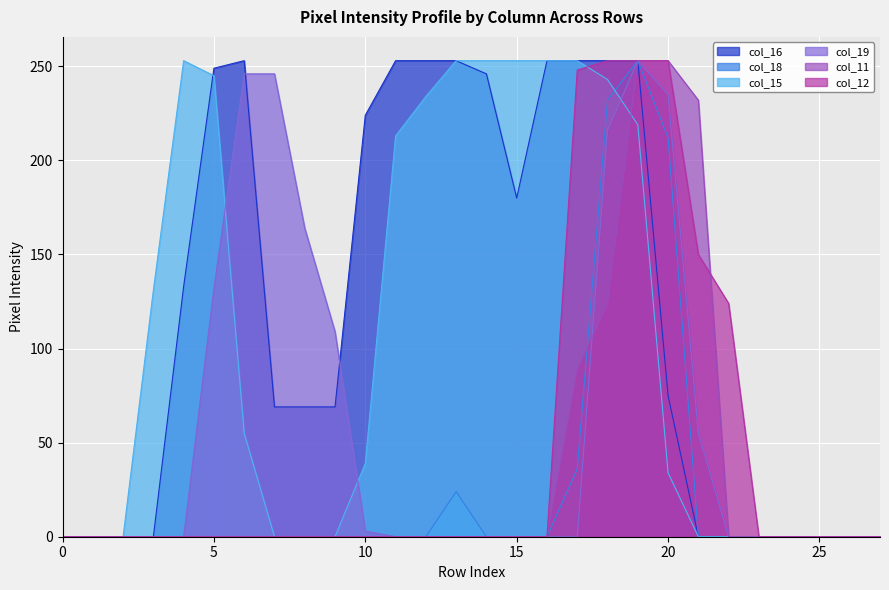

How many values in col_12 are above zero?

6